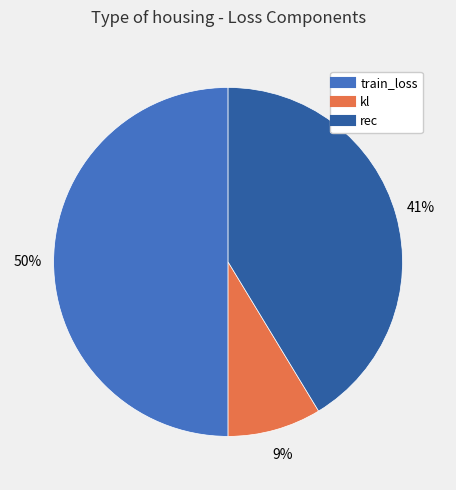

To the nearest percent, what is the average slice percentage?

33%